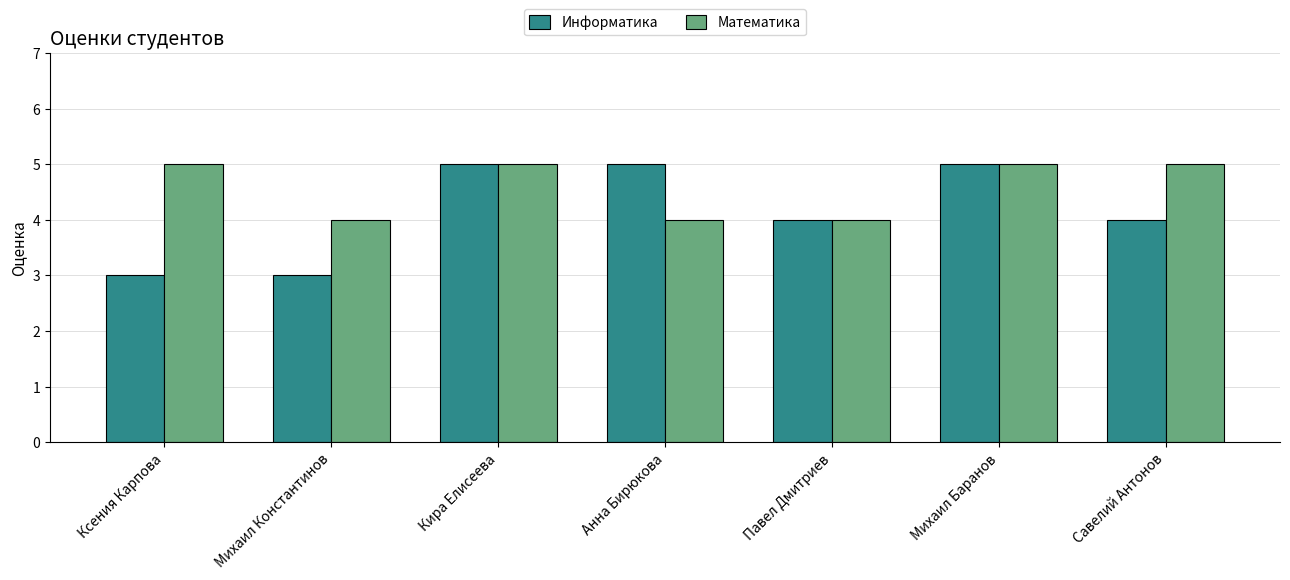

Which series changed the most between Анна Бирюкова and Михаил Баранов?

Математика